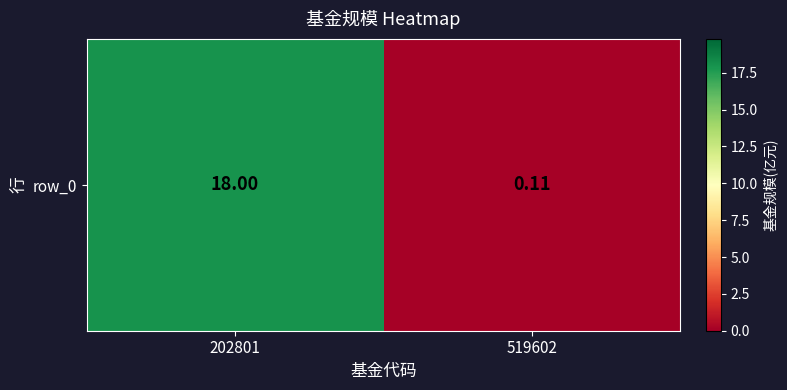

How many values are below 18?

1